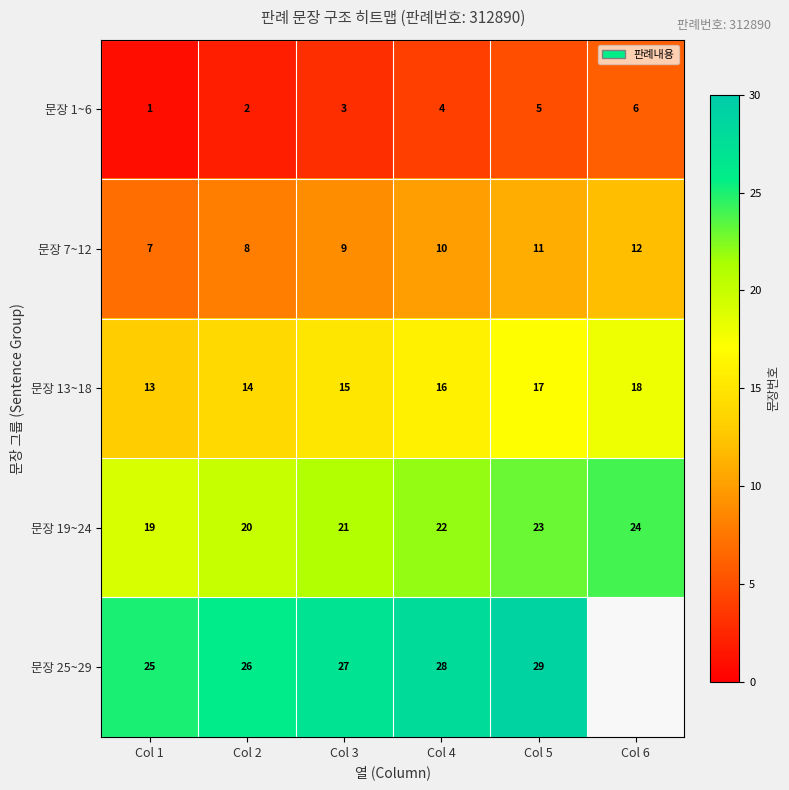

What is the difference between the highest and lowest values at Col 1?

24